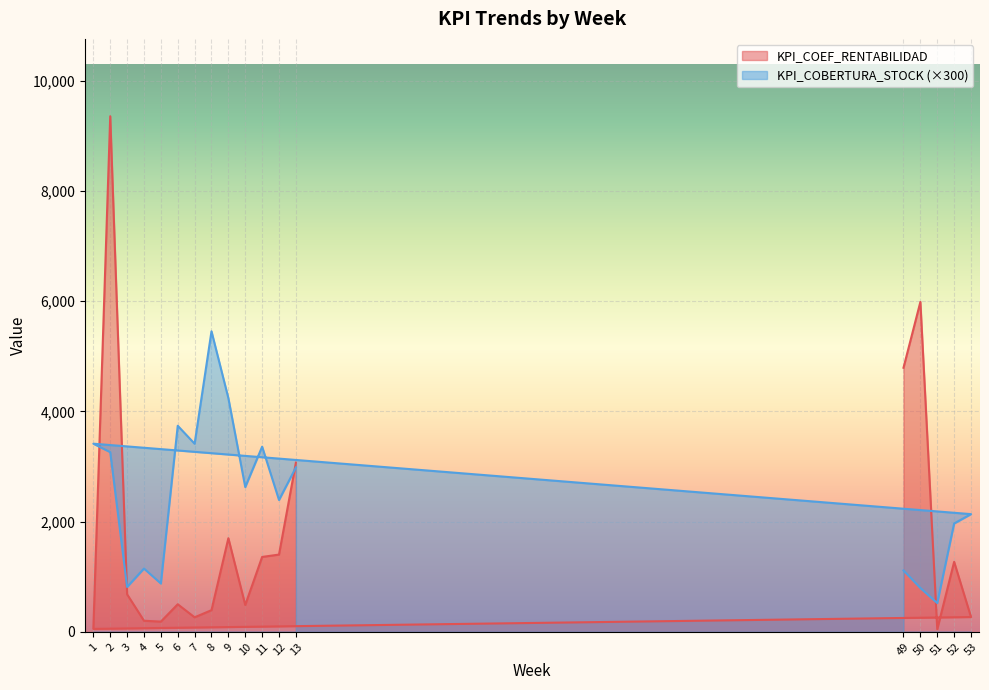

Which series has the largest total across all categories?

KPI_COBERTURA_STOCK